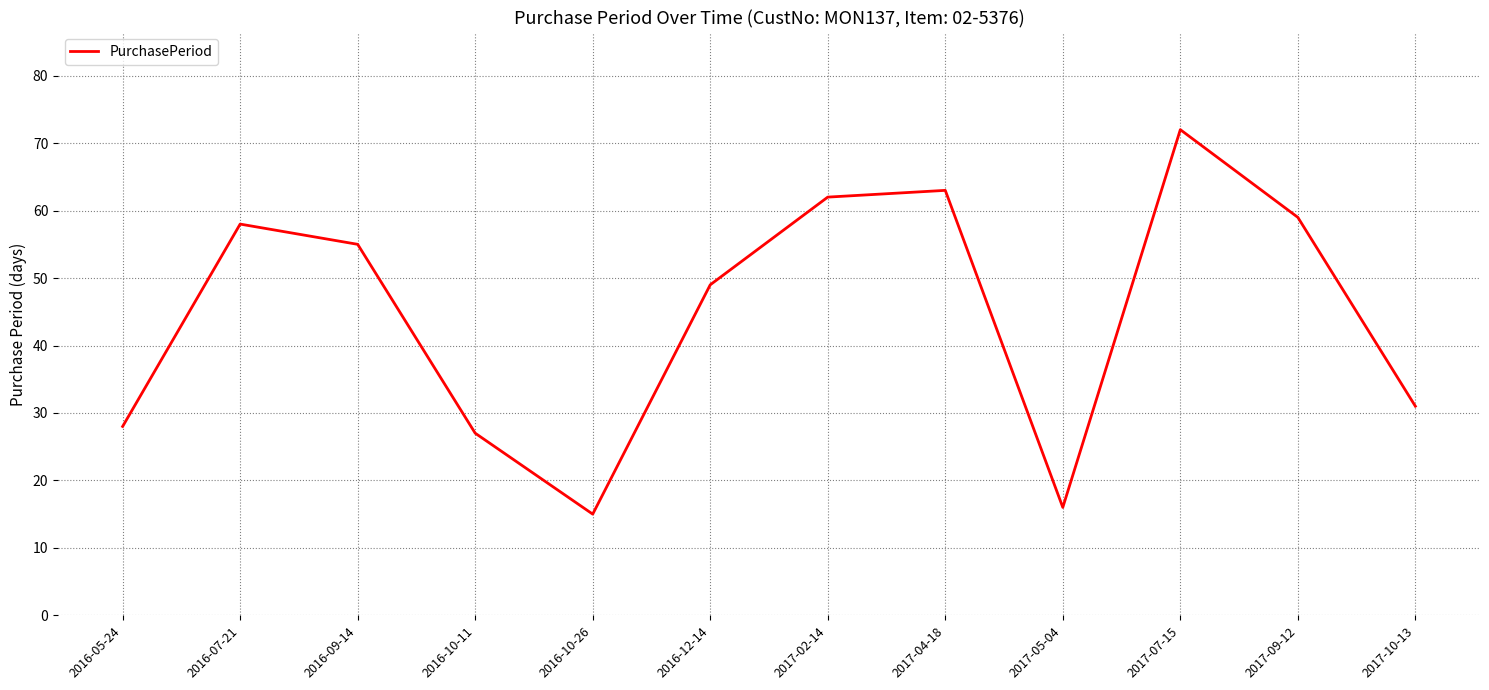

What is the maximum value shown in the chart?

72